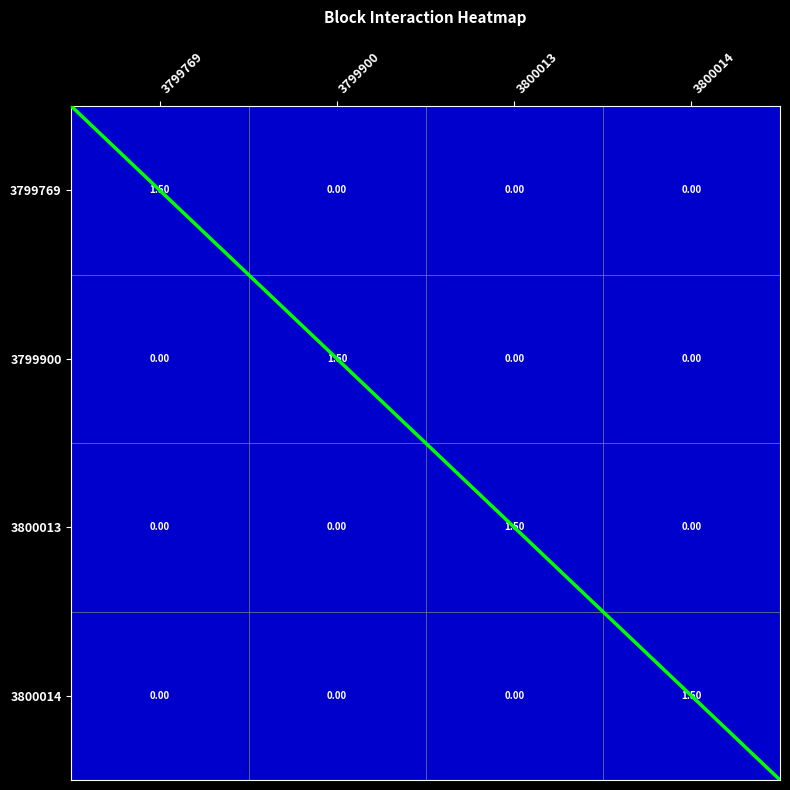

The 3799900 series shows 0.0 at 3799900. True or false?

True